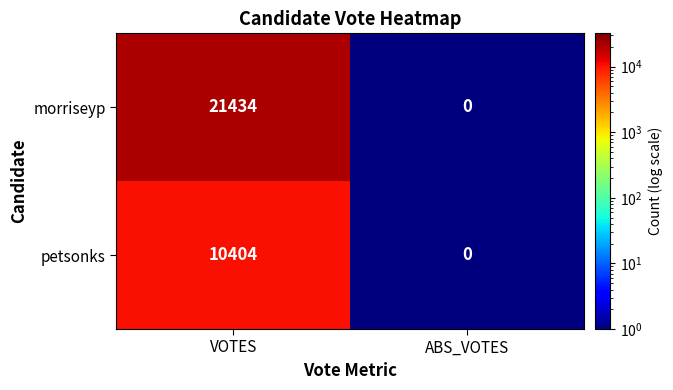

Which category has the lowest value in the petsonks series?

ABS_VOTES